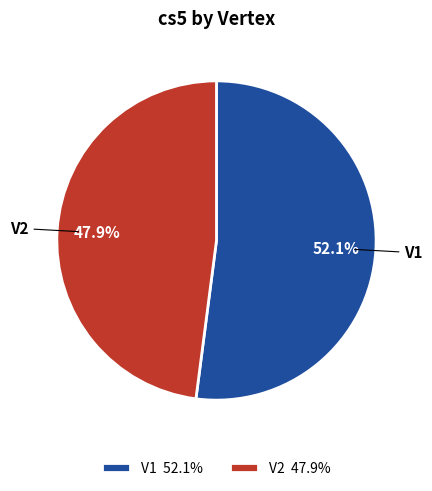

What percentage do V2 and V1 together represent?

100.0%